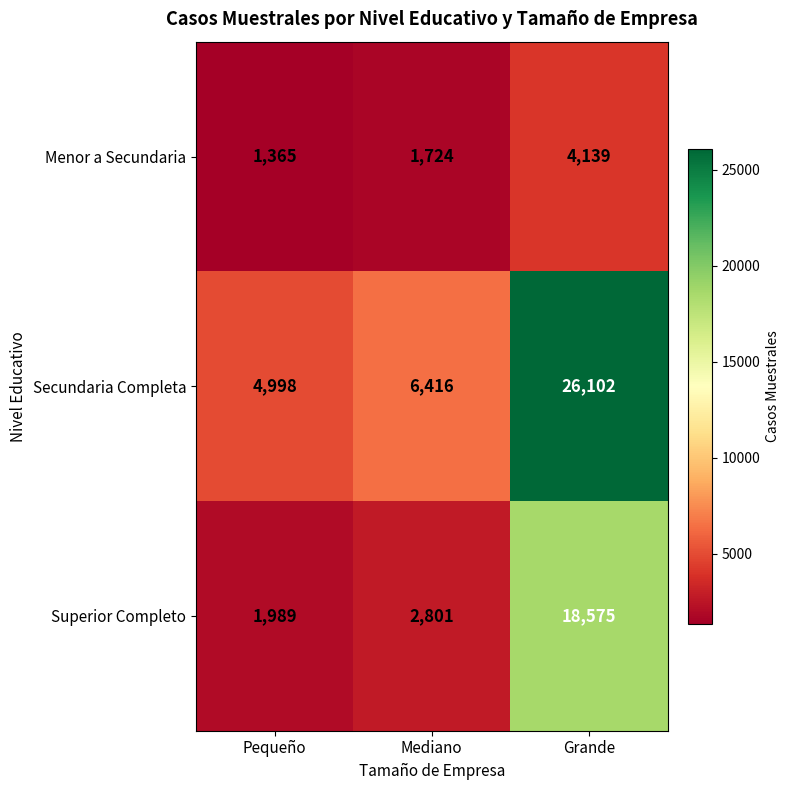

Read the Superior Completo value at Pequeño, to the nearest 50.

2000